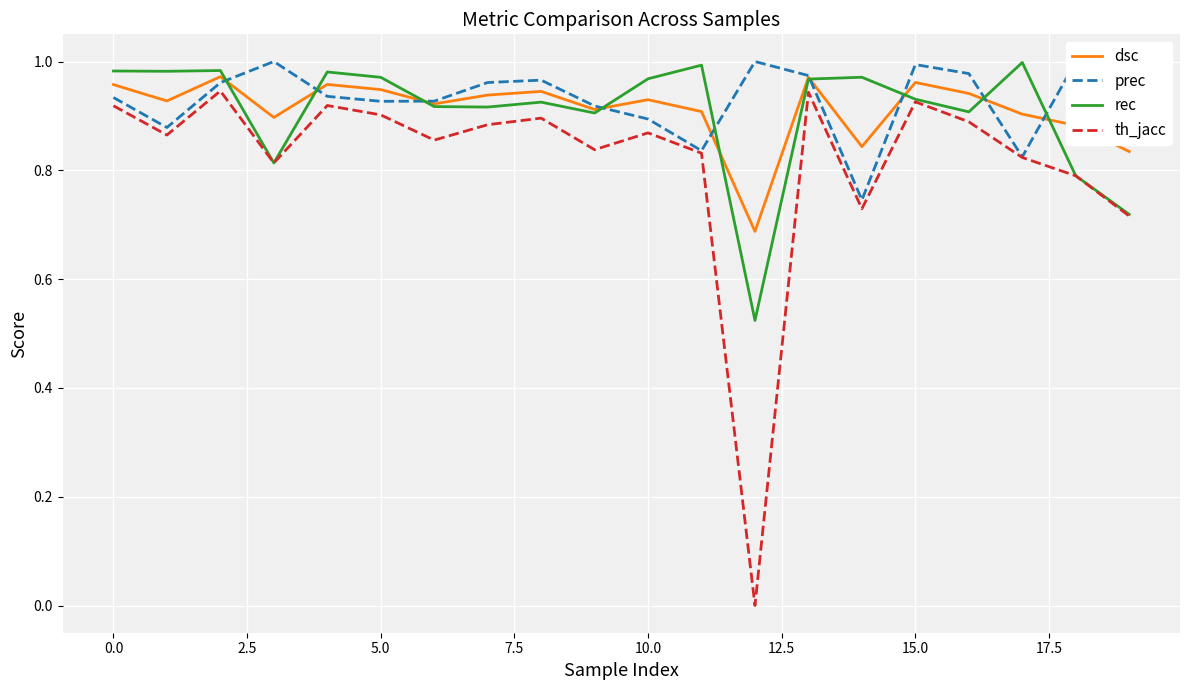

True or false: th_jacc and dsc cross at least once.

False